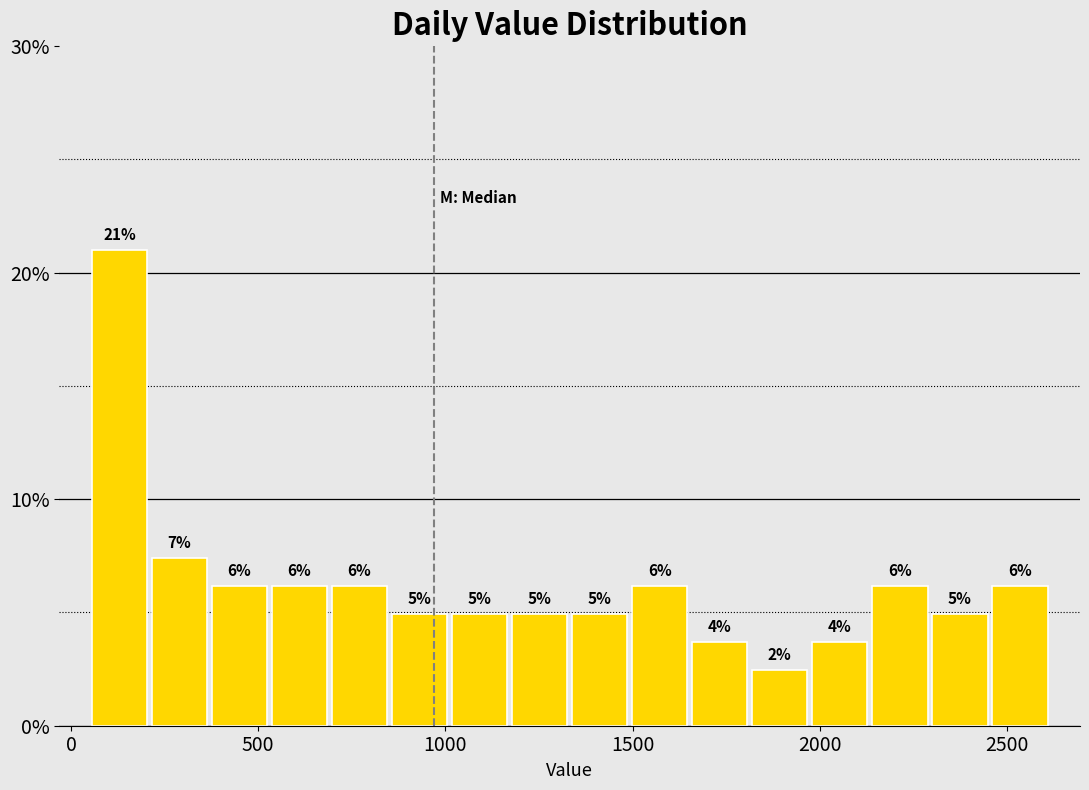

Around what value on the x-axis is the tallest bar? Give the approximate position of its centre, as read against the axis.

150